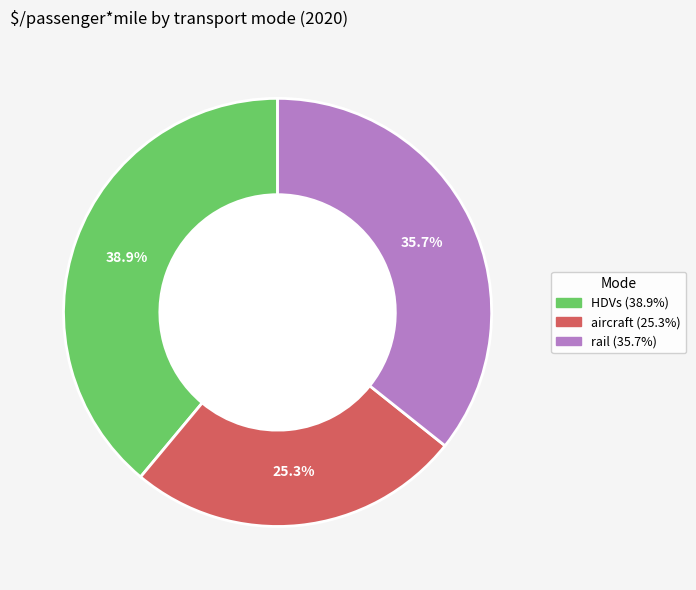

Is there a majority slice in this chart?

No